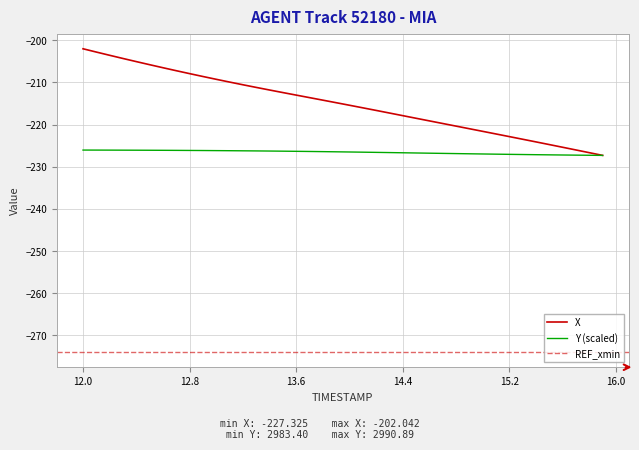

List the labels in order of X value, smallest first.

15.9, 15.8, 15.7, 15.6, 15.5, 15.4, 15.3, 15.2, 15.1, 15.0, 14.9, 14.8, 14.7, 14.6, 14.5, 14.4, 14.3, 14.2, 14.1, 14.0, 13.9, 13.8, 13.7, 13.6, 13.5, 13.4, 13.3, 13.2, 13.1, 13.0, 12.9, 12.8, 12.7, 12.6, 12.5, 12.4, 12.3, 12.2, 12.1, 12.0